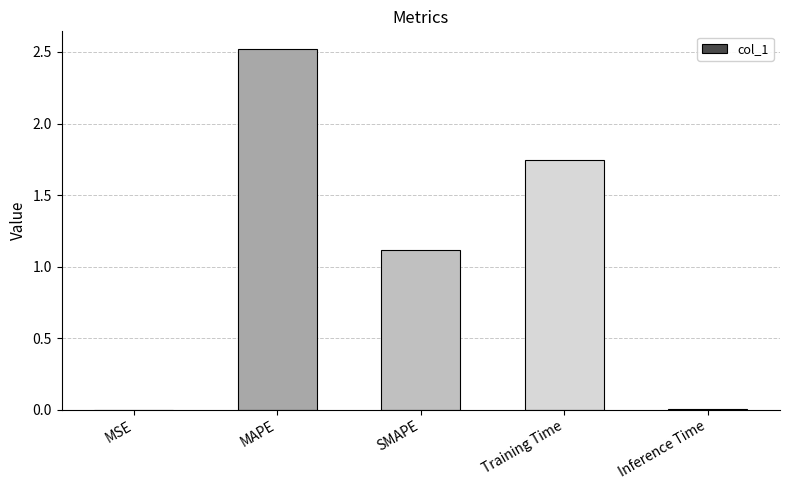

How many distinct data groups are displayed?

1